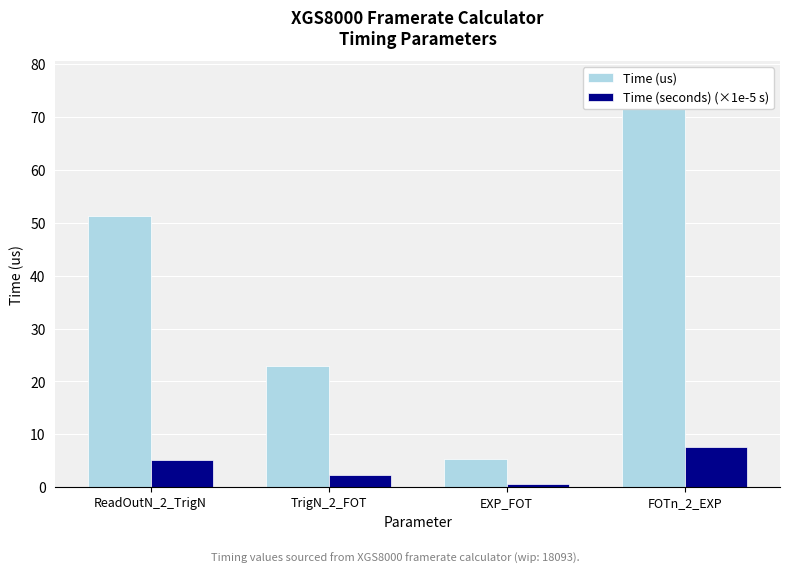

What position from the left is EXP_FOT?

3